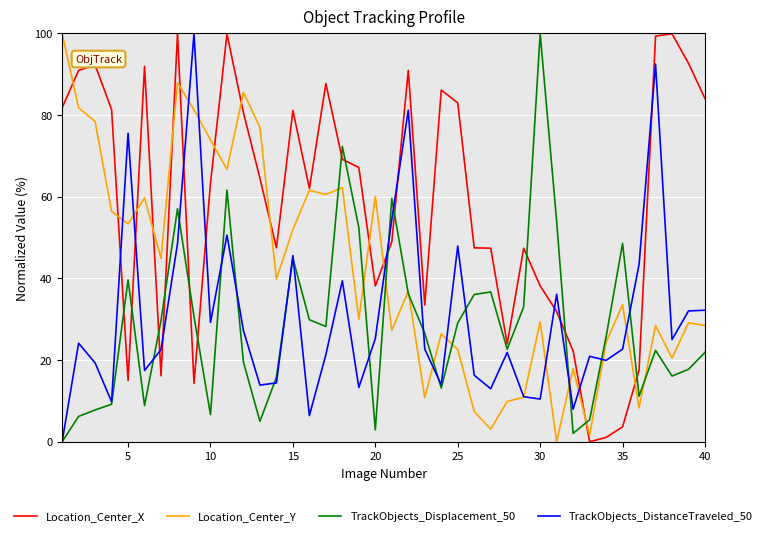

What is the difference between the maximum and minimum values in the Location_Center_Y series?

100.0